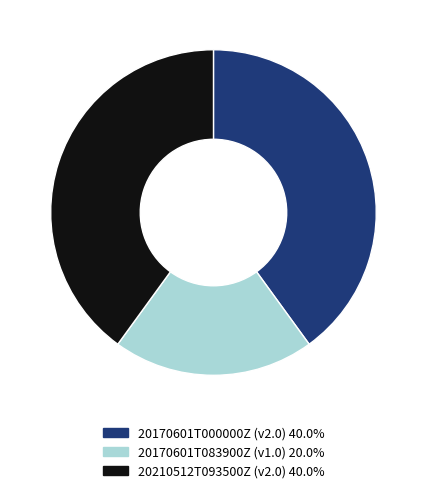

Is 20170601T000000Z the majority of the pie?

No